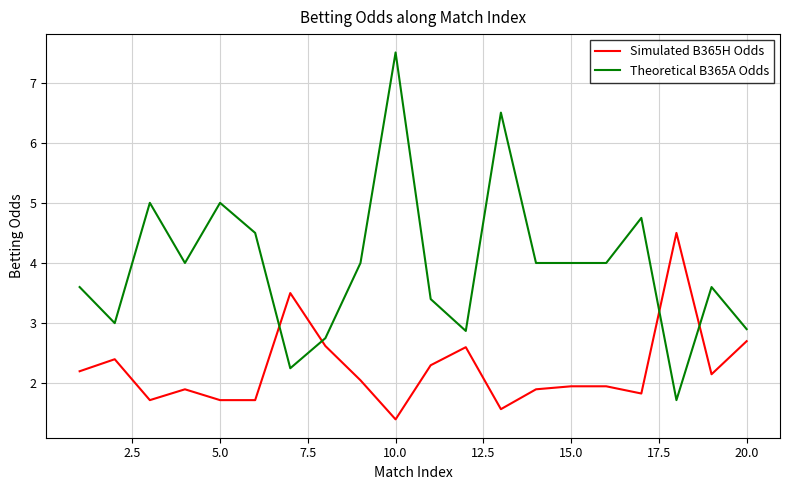

Which series has the largest range (max minus min)?

Theoretical B365A Odds